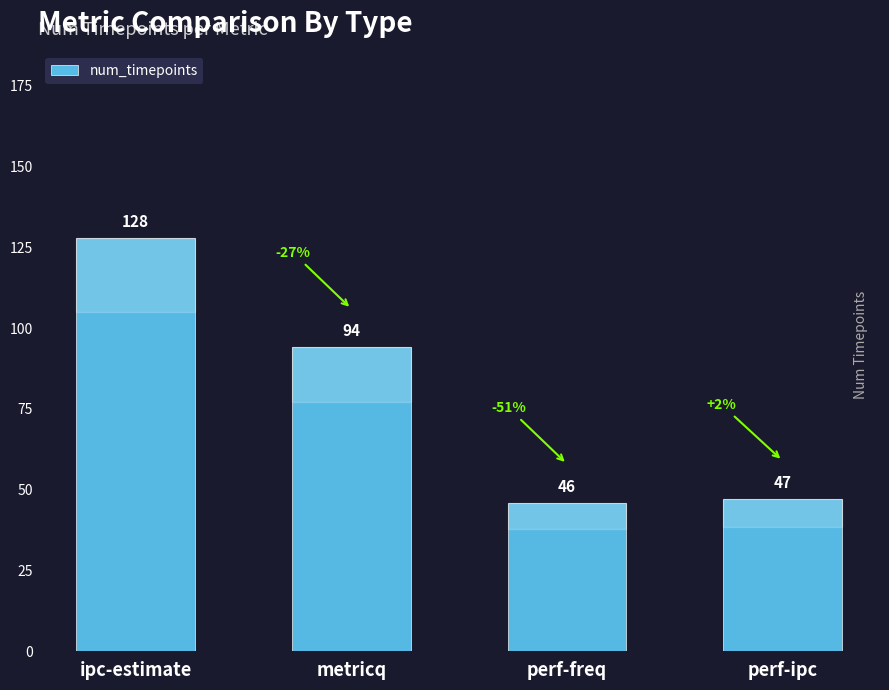

What is the sum of the values at perf-ipc and metricq?

141